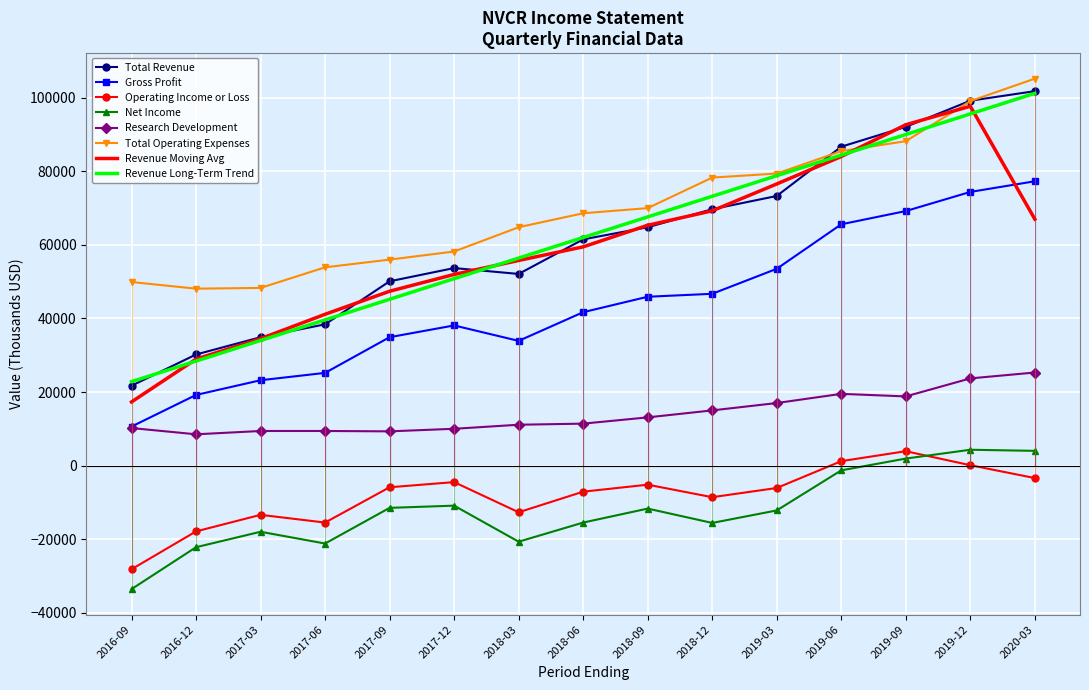

What is the value of the Net Income point at the 9th from the left?

-11700